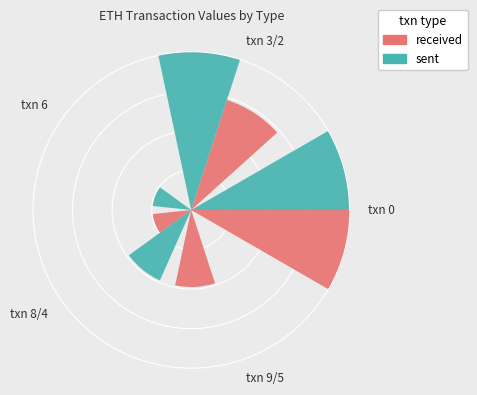

Does any single category account for the majority?

No